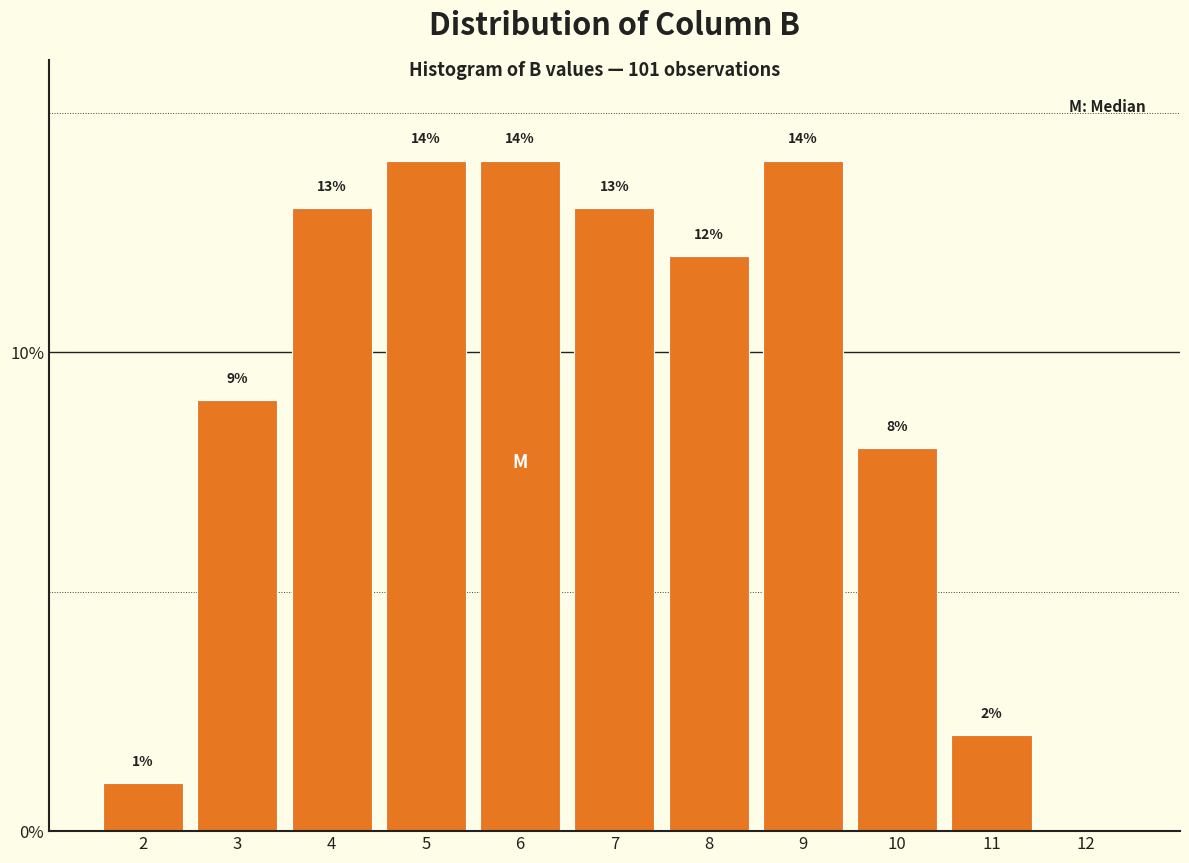

Reading right to left, transcribe all the data shown in this chart.

12=0.0	11=2.0	10=8.0	9=14.0	8=12.0	7=13.0	6=14.0	5=14.0	4=13.0	3=9.0	2=1.0